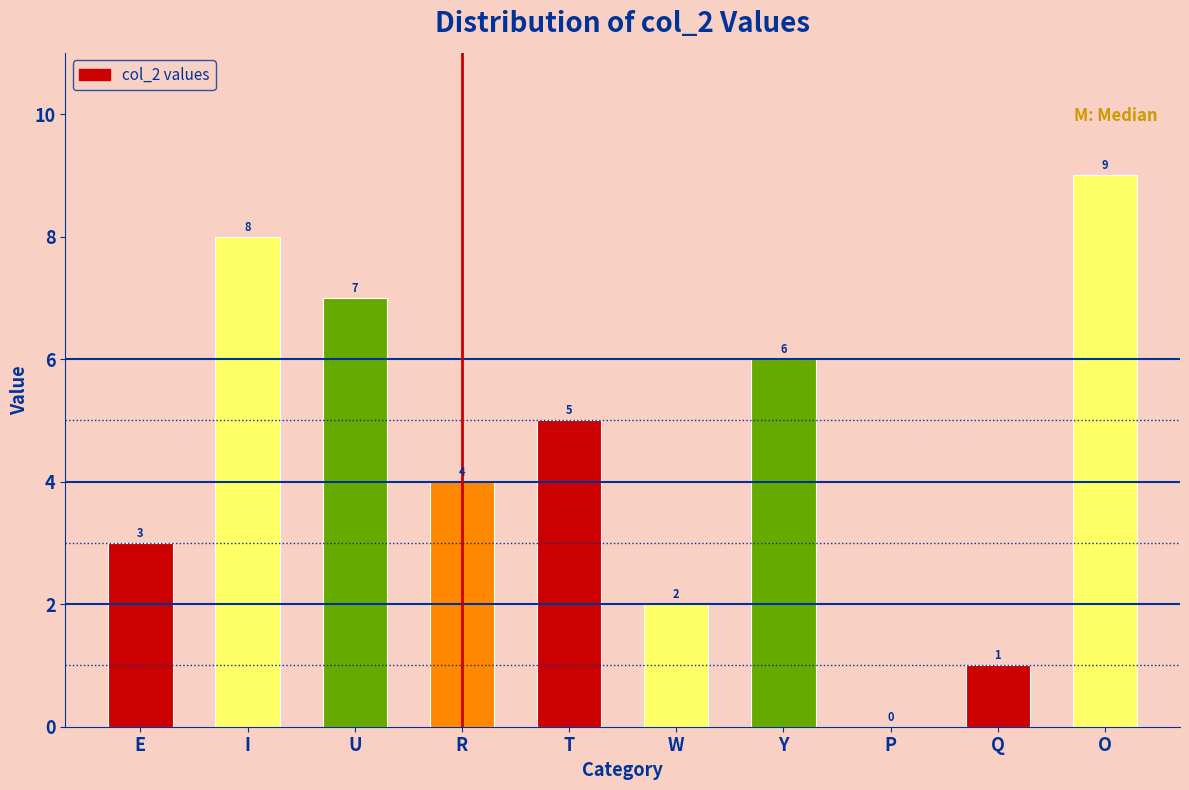

Reading left to right, list all the values displayed in this chart.

E=3	I=8	U=7	R=4	T=5	W=2	Y=6	P=0	Q=1	O=9